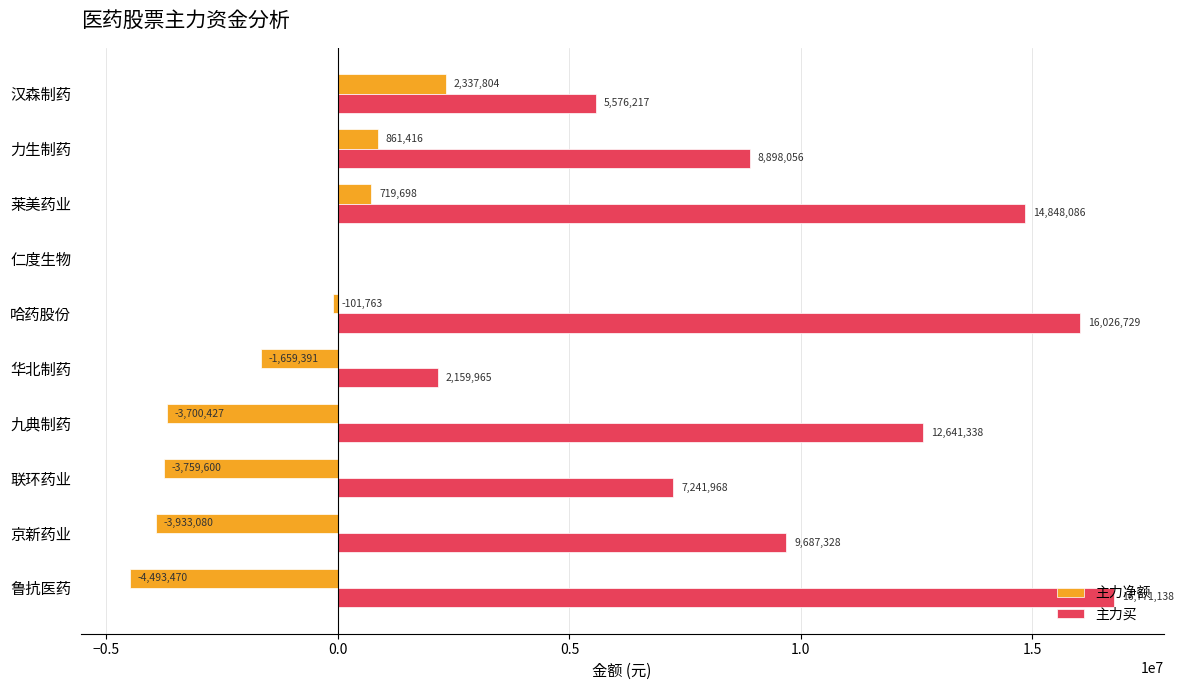

True or false: 主力净额 has a value of 887913 at 汉森制药.

False